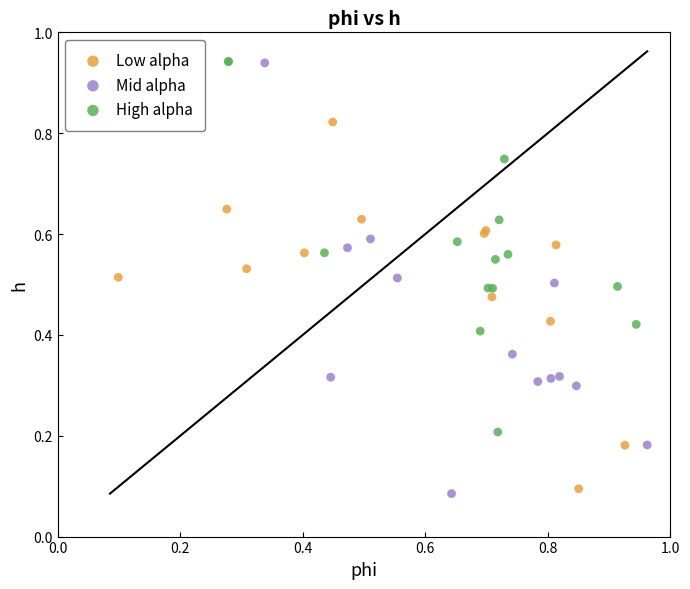

What are all the series names shown in the legend?

Low alpha, Mid alpha, High alpha